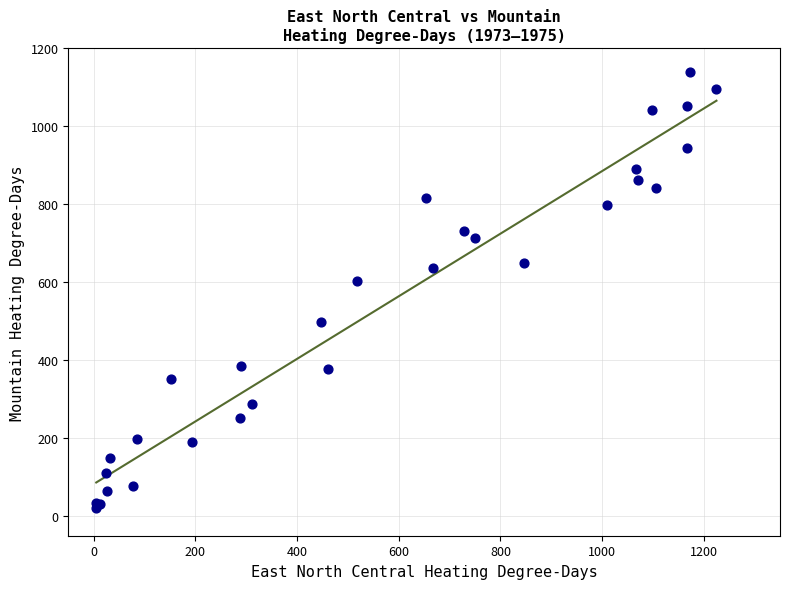

What Y value in the scatter plot is closest to 580?

603